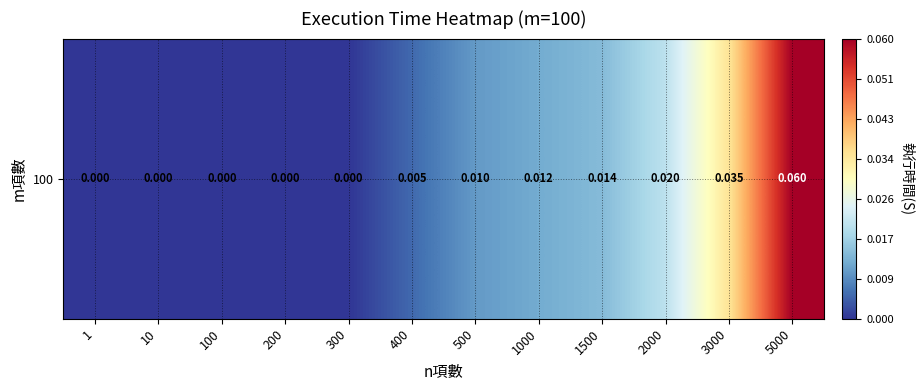

Reading left to right, what are all the values shown in this chart?

0.0	0.0	0.0	0.0	0.0	0.0	0.0	0.0	0.0	0.0	0.0	0.1